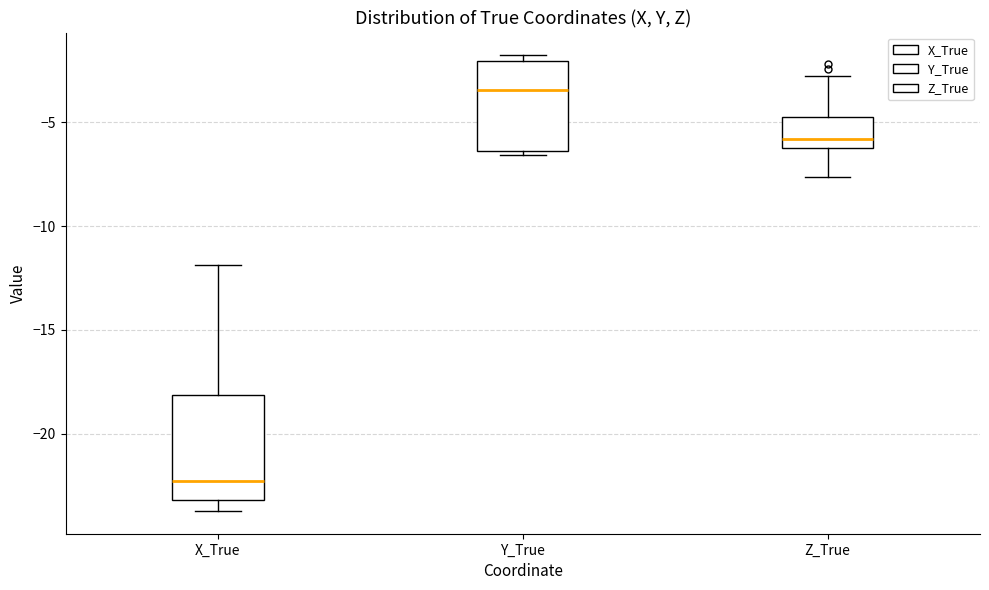

Which box is the tallest, from its lower edge to its upper edge?

X_True